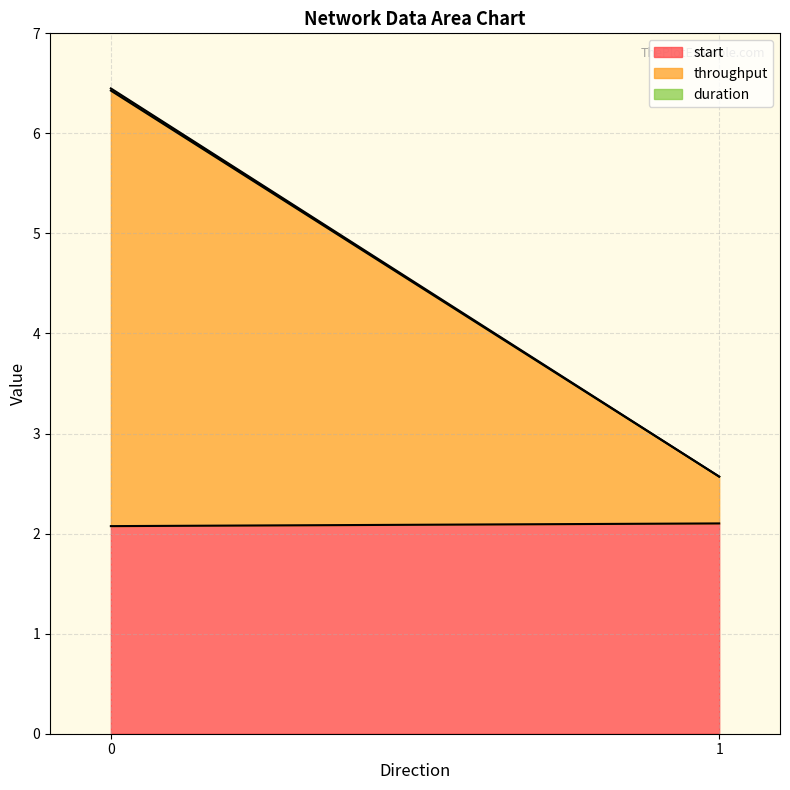

Is the value of start at 1 greater than the value of throughput at 0?

No